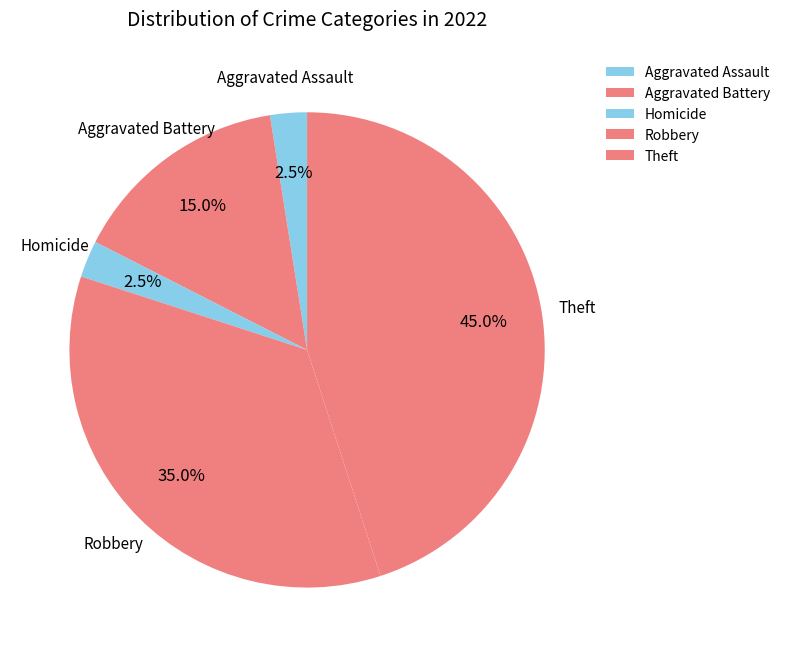

Does Theft account for over 50% of the chart?

No